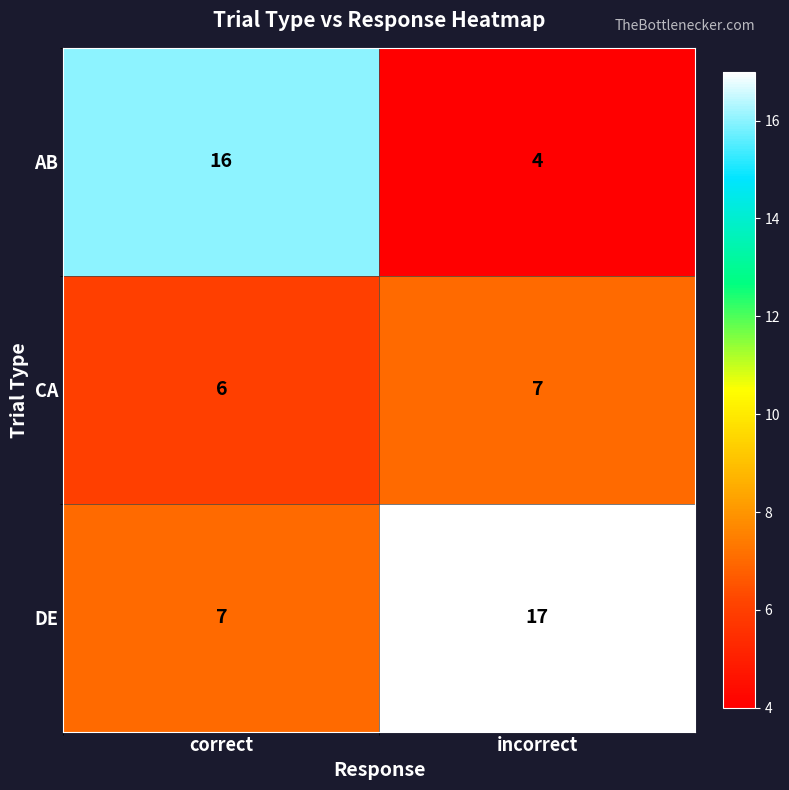

What is the smallest value displayed?

4